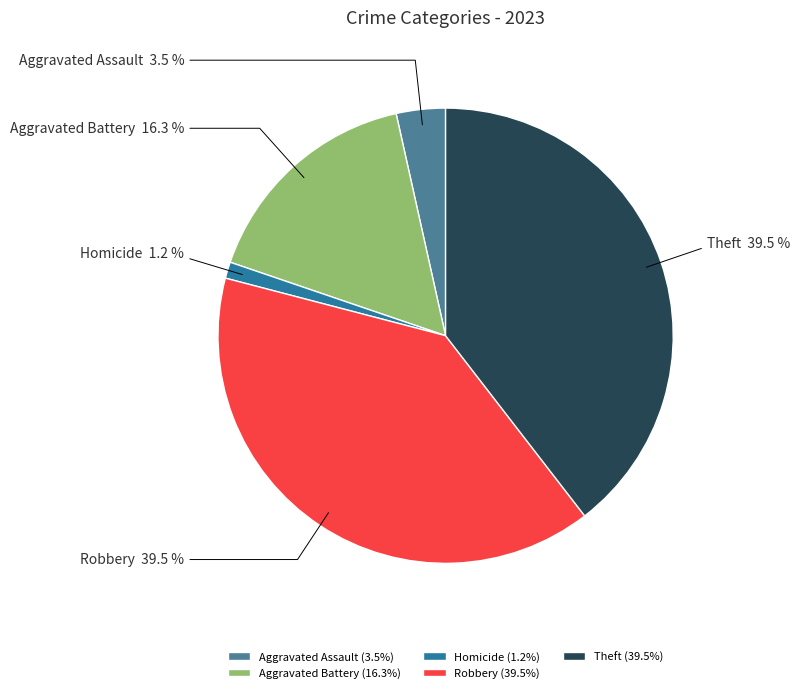

Is the sum of Robbery and Theft greater than half?

Yes